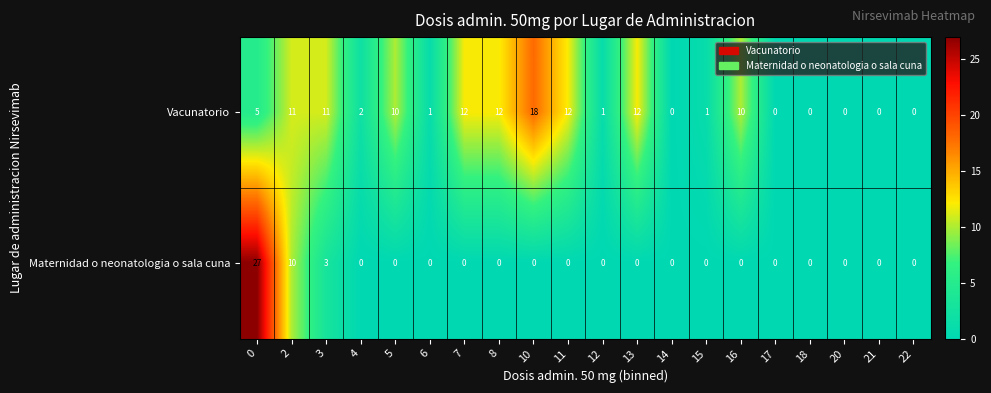

The Maternidad o neonatologia o sala cuna series shows -10 at 12. True or false?

False